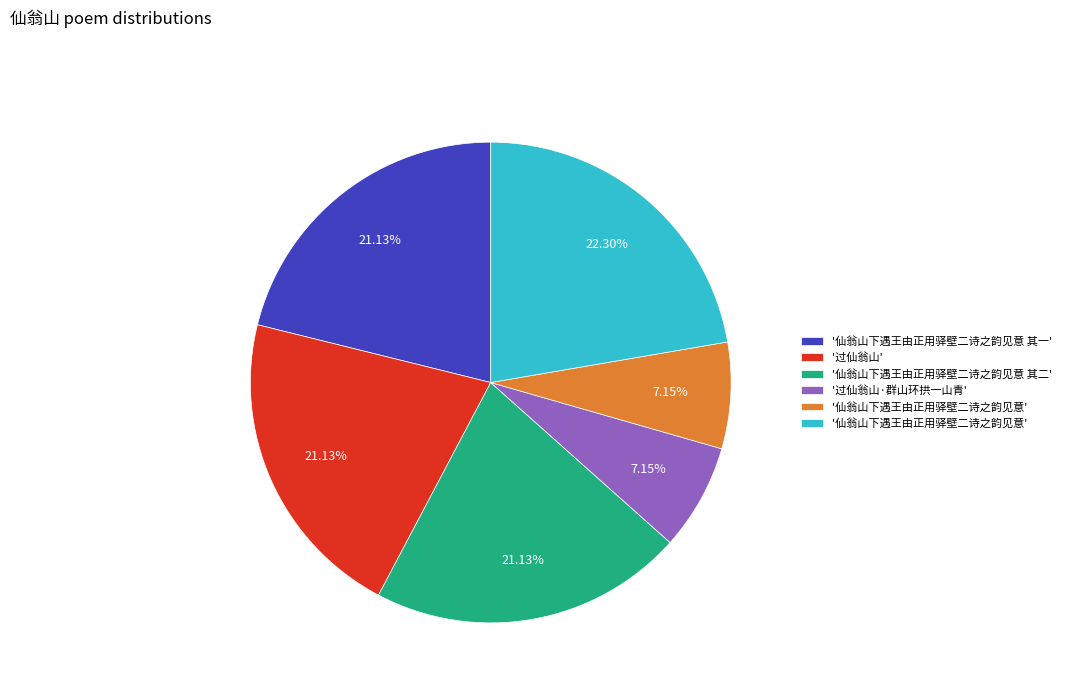

Is there a majority slice in this chart?

No